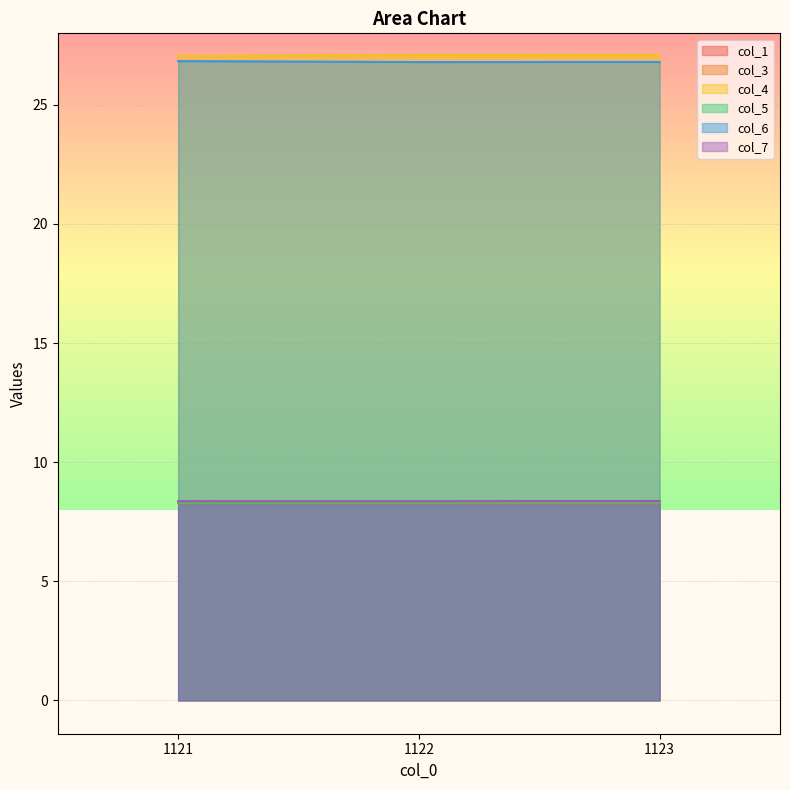

Is the value of col_7 at 1121 greater than the value of col_1 at 1123?

Yes